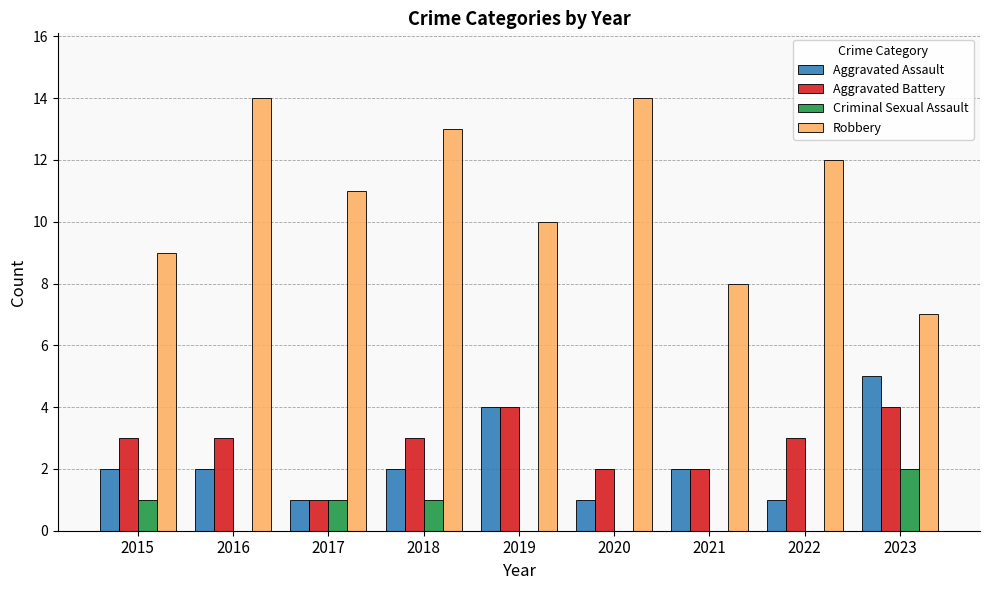

Is it true that Criminal Sexual Assault equals 1 at 2023?

False